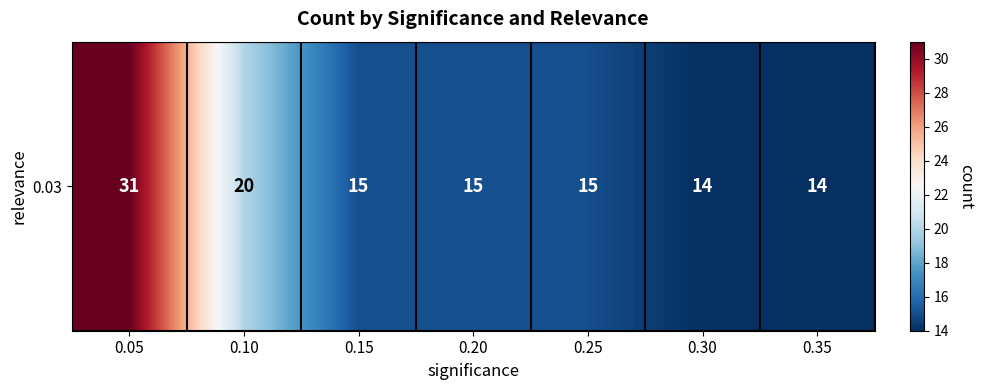

List the labels in order of value, smallest first.

0.30, 0.35, 0.15, 0.20, 0.25, 0.10, 0.05